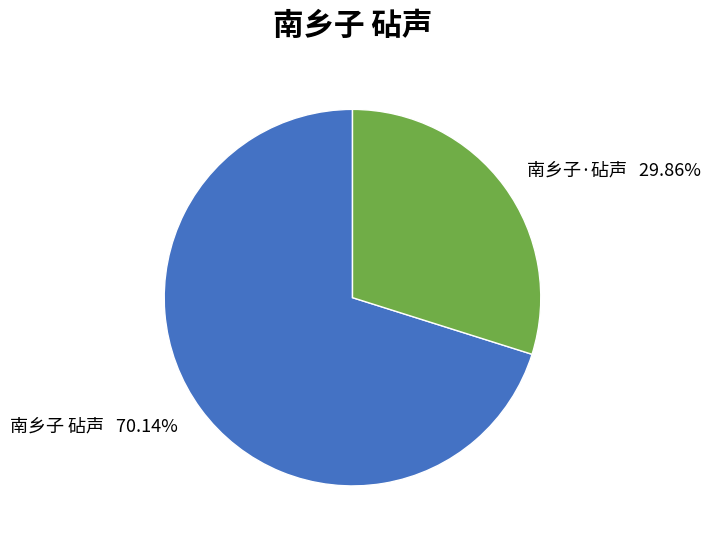

Which slice represents more than half of the pie?

南乡子 砧声